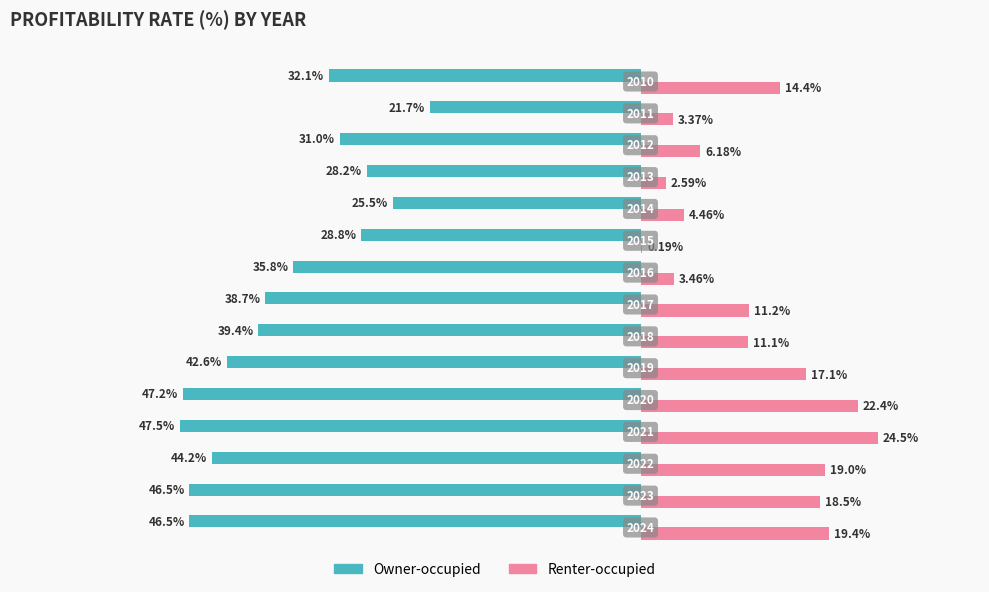

What are all the series names shown in the legend?

Owner-occupied, Renter-occupied